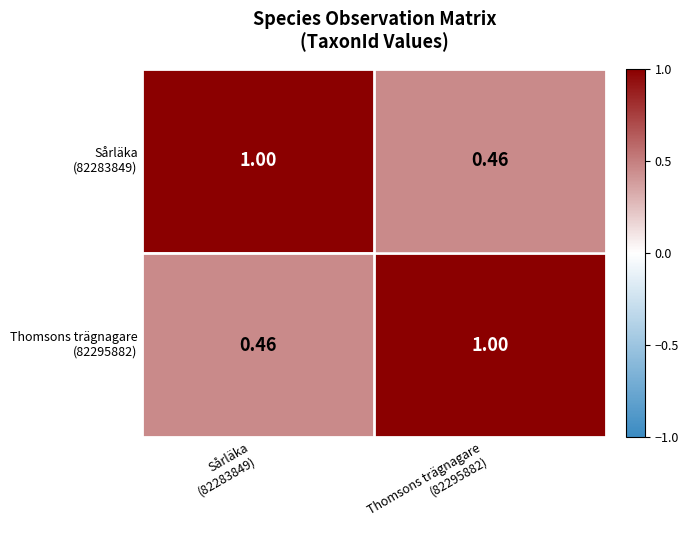

How many categories are shown in the chart?

2